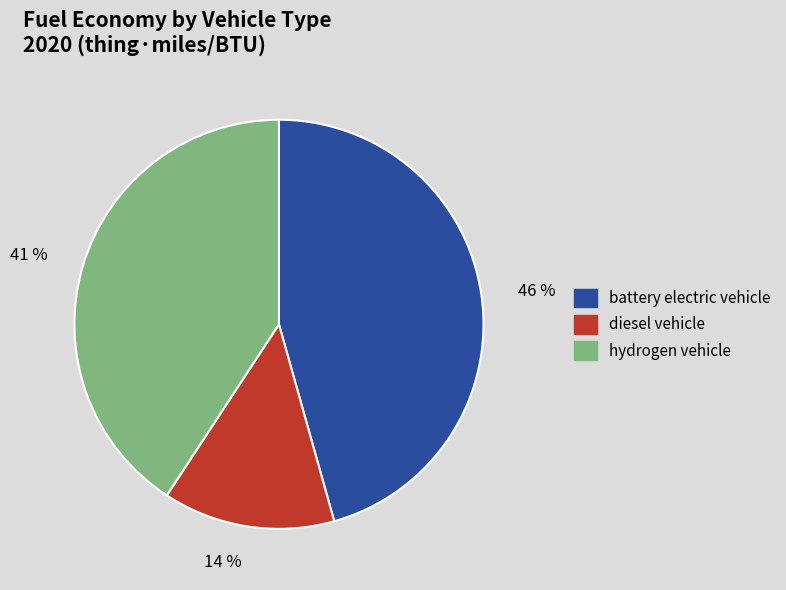

To the nearest percent, what is the combined percentage of hydrogen vehicle and diesel vehicle?

54%